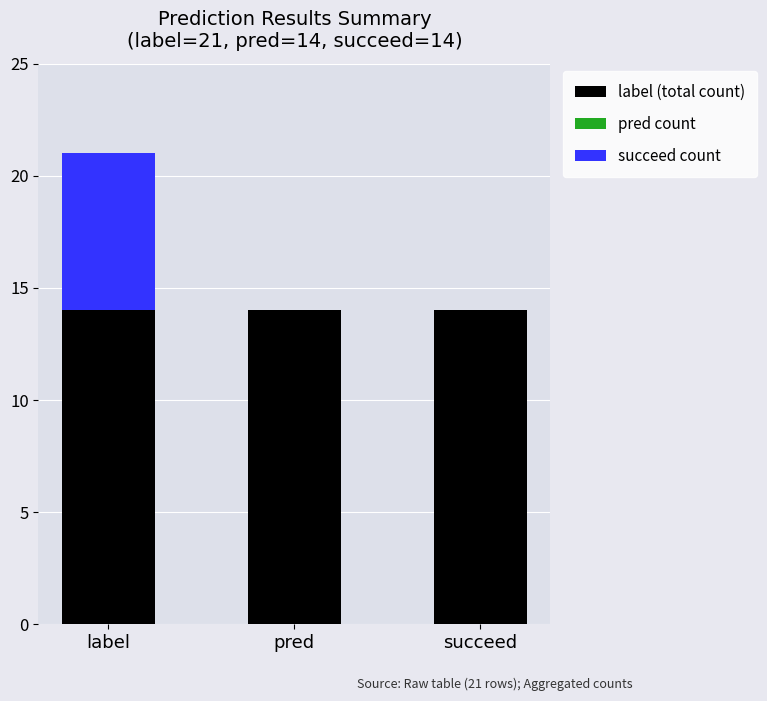

Does the chart contain stacked bars?

Yes